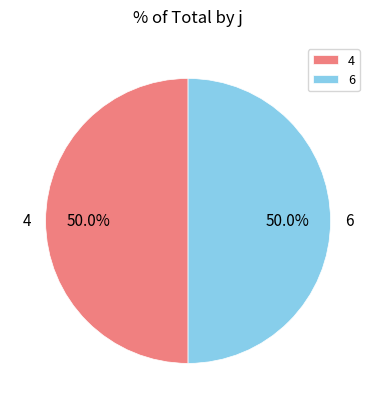

Combined, what portion of the pie is 4 and 6?

100.0%